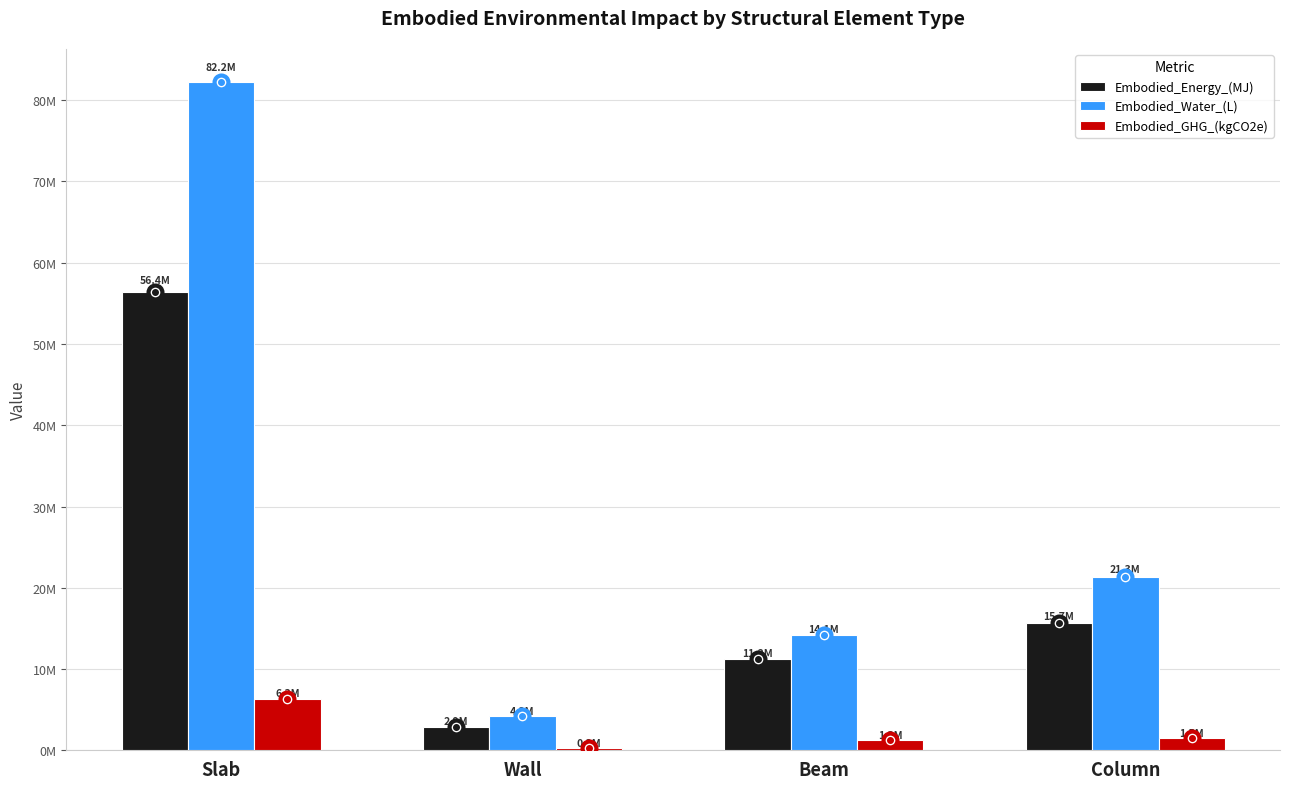

What are all the series names shown in the legend?

Embodied_Energy_(MJ), Embodied_Water_(L), Embodied_GHG_(kgCO2e)